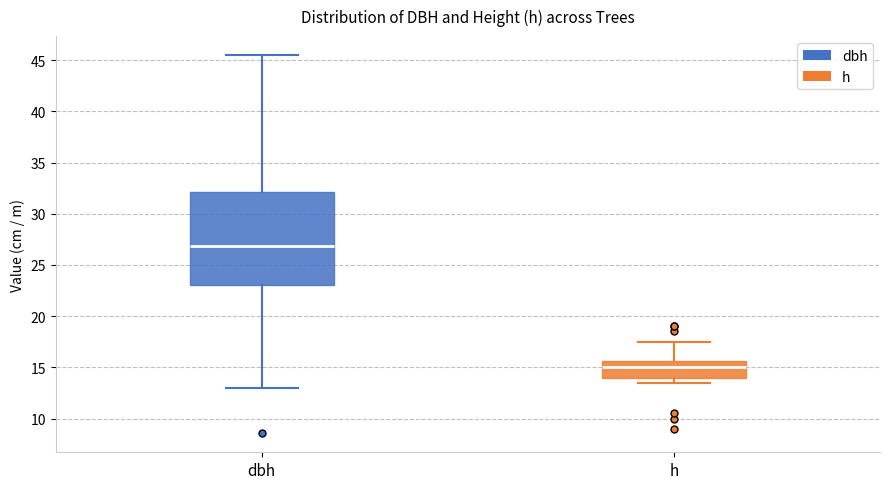

Reading left to right, transcribe this box plot: for each box, give where its median line is, the range the box spans, and where its two whiskers end, as read against the y-axis. The values are not printed on the chart, so give them approximately, as read against the axis.

dbh: median 27.0, box 23.0 to 32.0, whiskers 13.0 to 45.5
h: median 15.0, box 14.0 to 15.5, whiskers 13.5 to 17.5